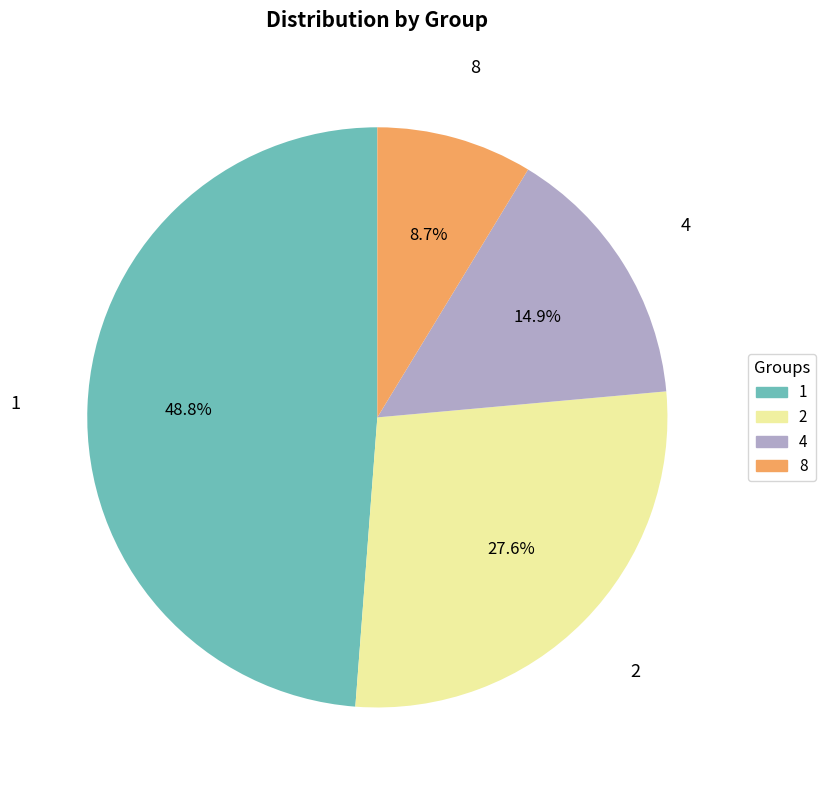

Rank the categories by value from lowest to highest.

8, 4, 2, 1